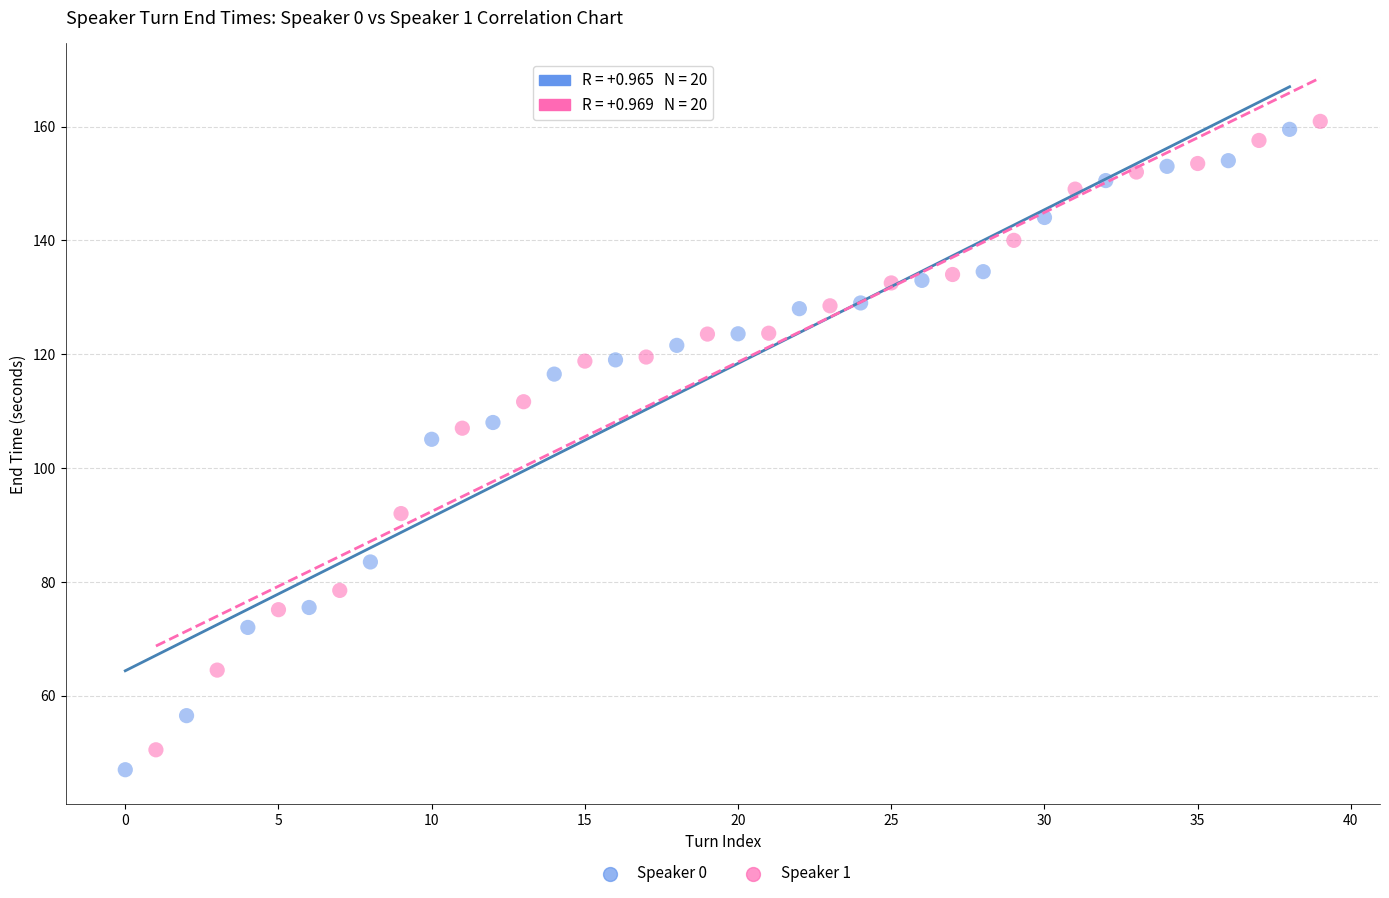

Which series has the largest Y range (max minus min)?

Speaker 0